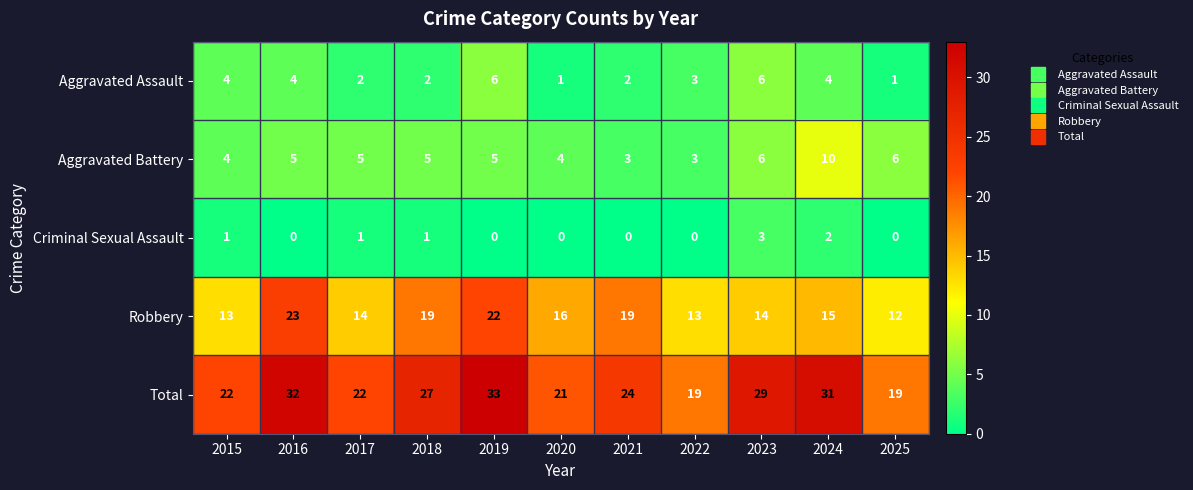

What is the sum of all Total values?

279